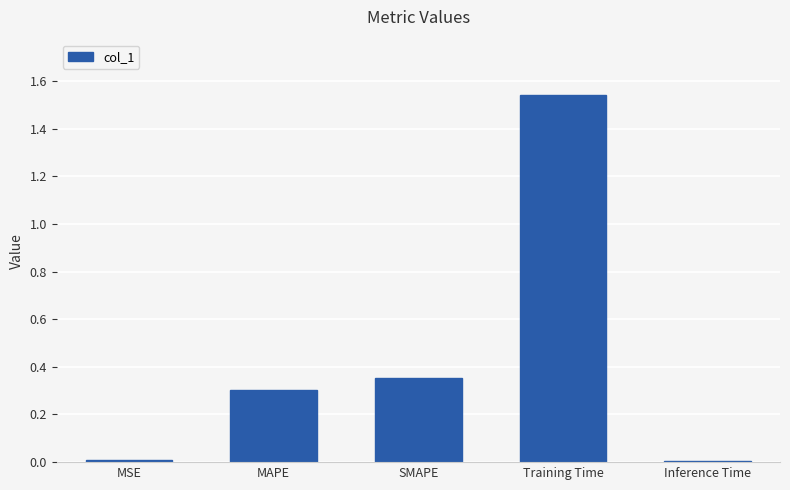

The chart shows a value of 2.2 at Training Time. True or false?

False